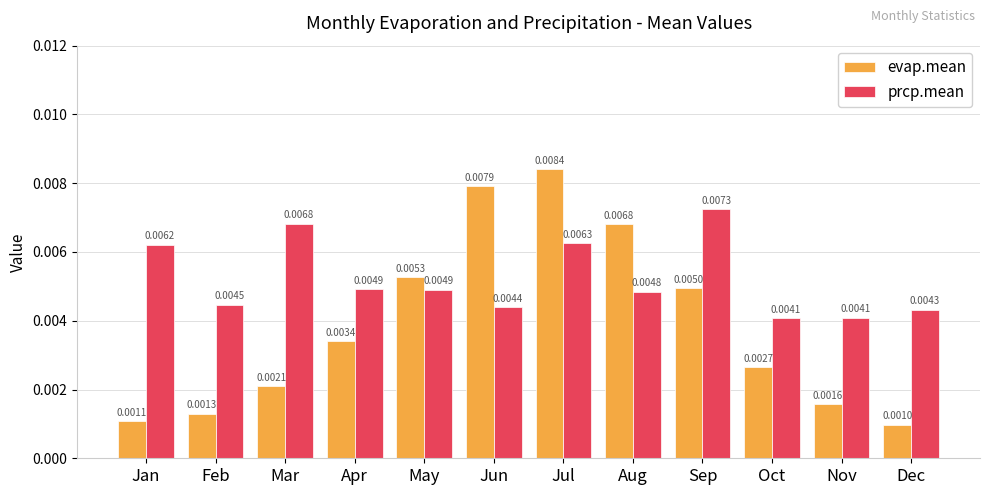

Which series has the largest total across all categories?

prcp.mean